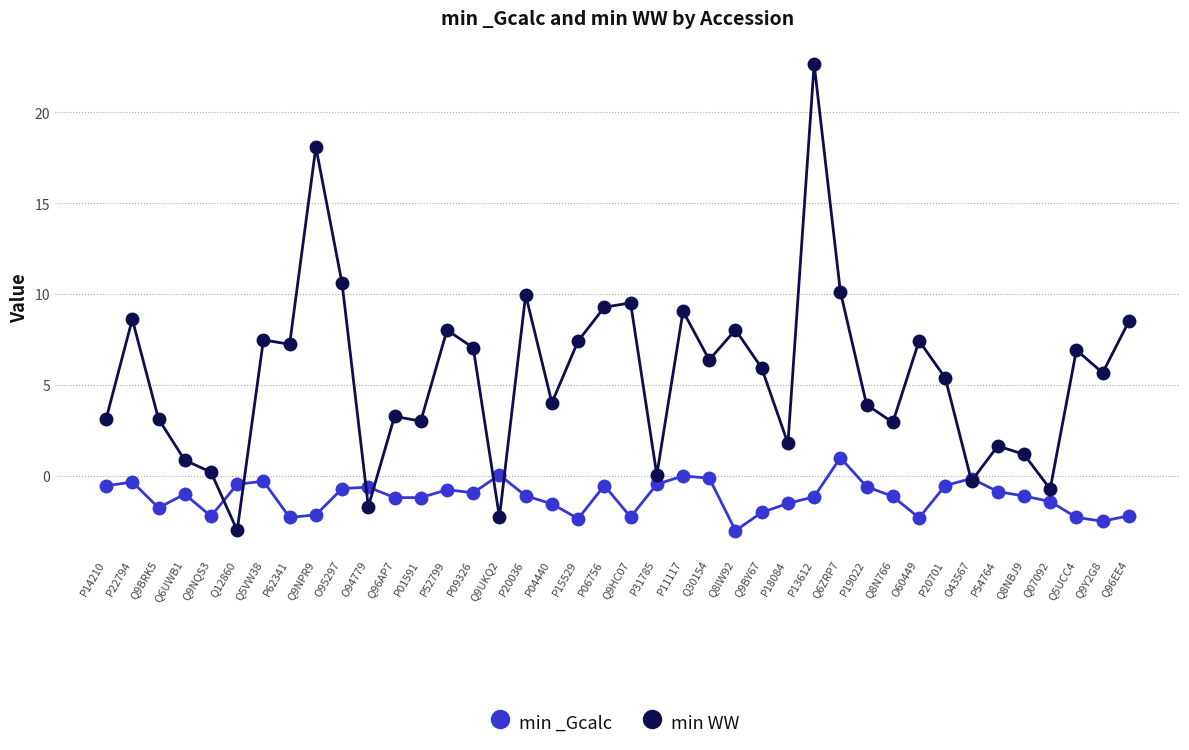

What is the difference between the maximum and minimum values in the min WW series?

25.7